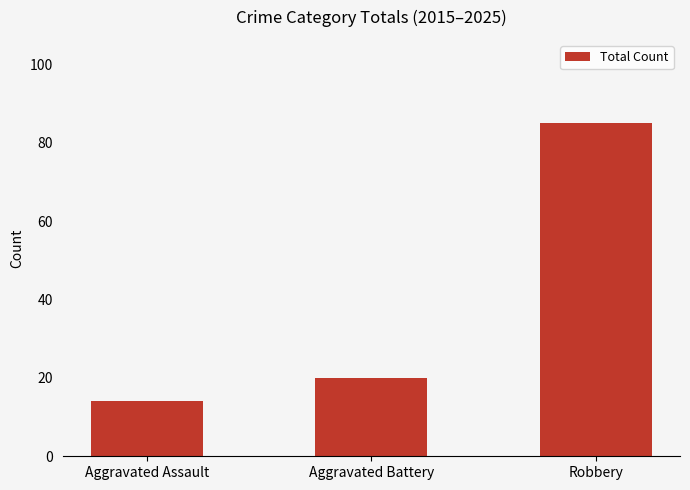

How many categories are shown in the chart?

3